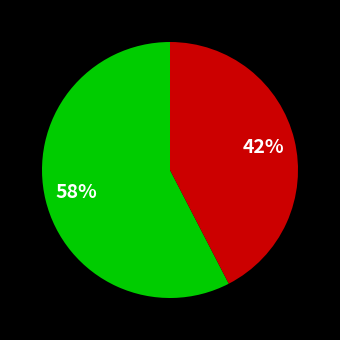

Does any single category account for the majority?

Yes